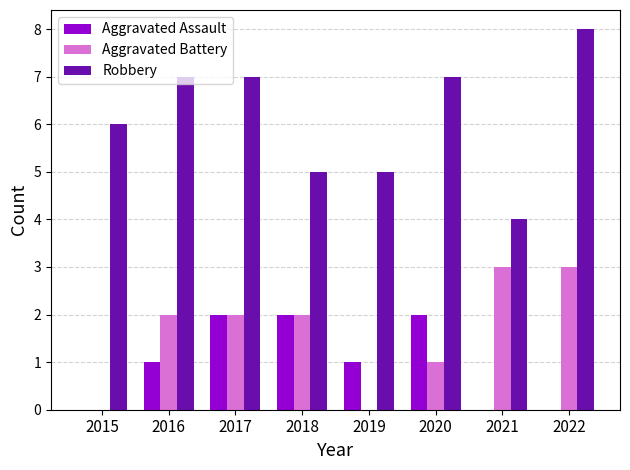

Which label corresponds to the largest value in the chart?

2022